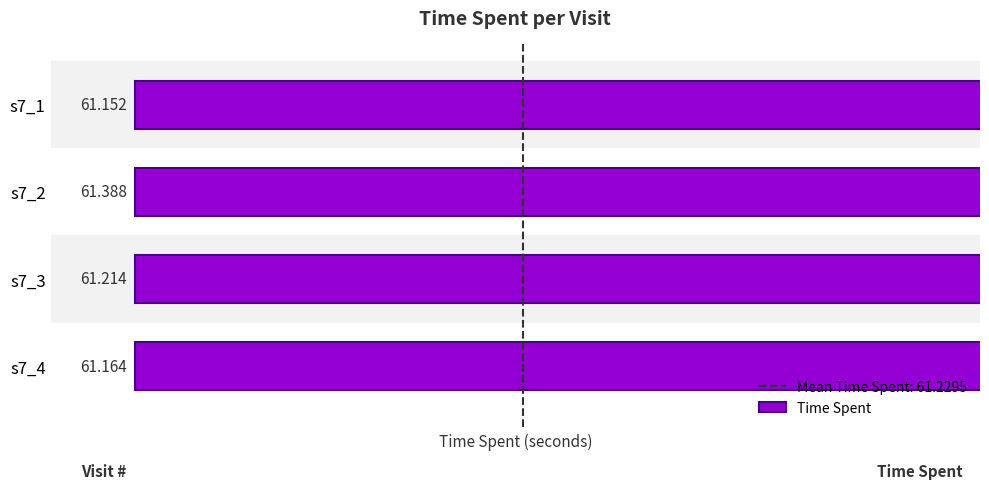

What is the maximum value shown in the chart?

61.4